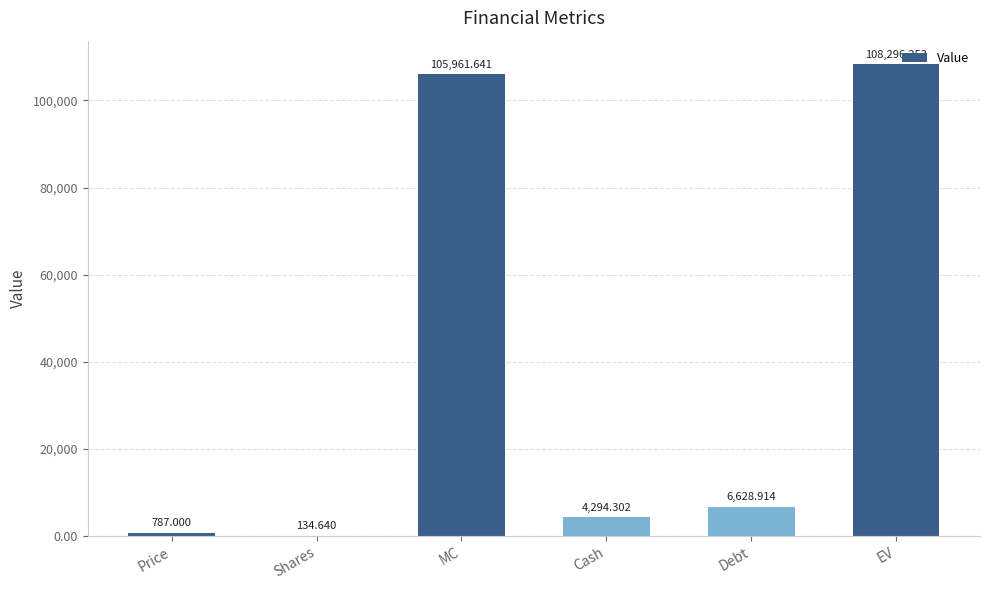

Between Shares and EV, which is larger?

EV